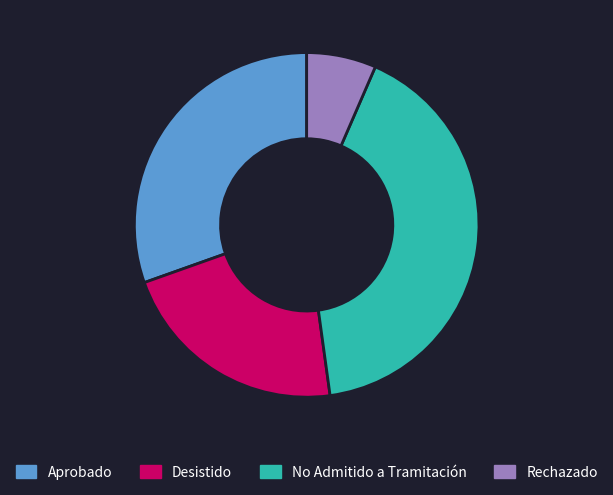

Rank the categories by value from highest to lowest.

No Admitido a Tramitación, Aprobado, Desistido, Rechazado